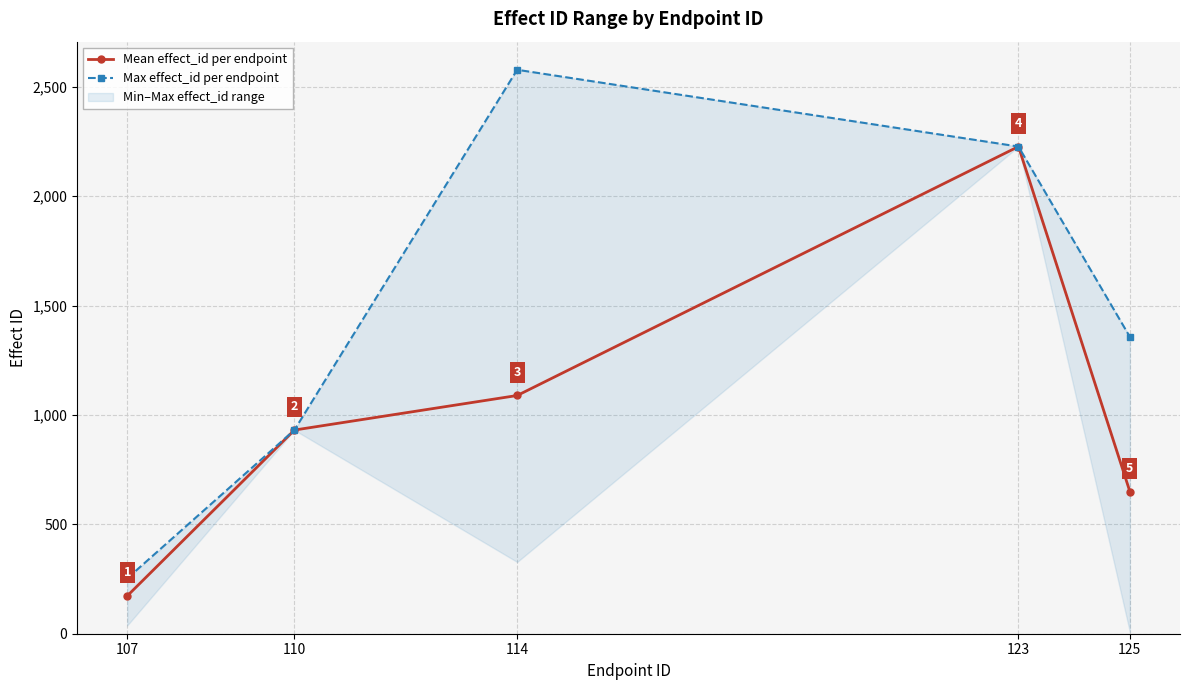

True or false: Mean effect_id per endpoint and Max effect_id per endpoint intersect in this chart.

False